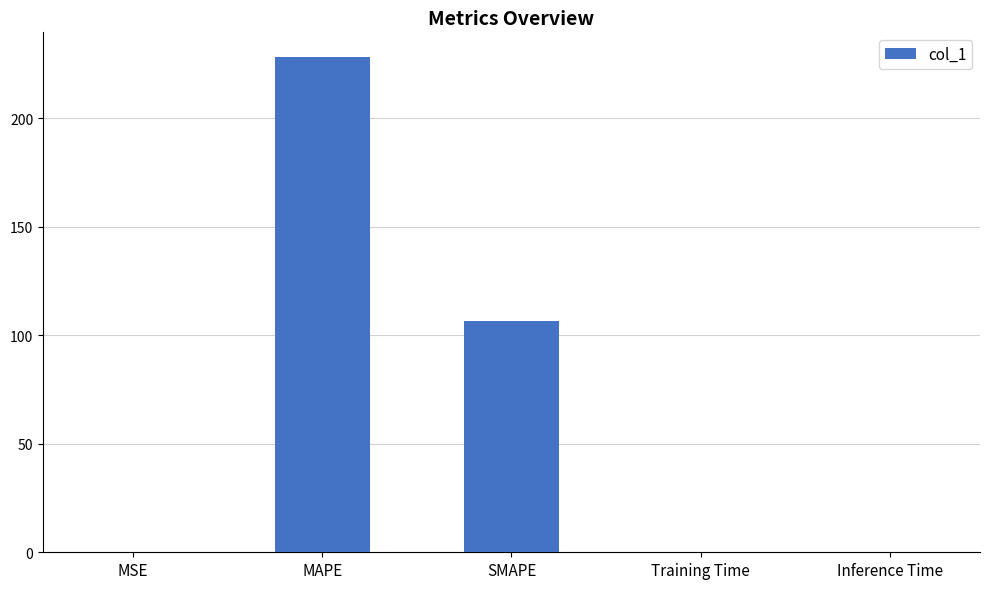

Count the number of categories in the chart.

5